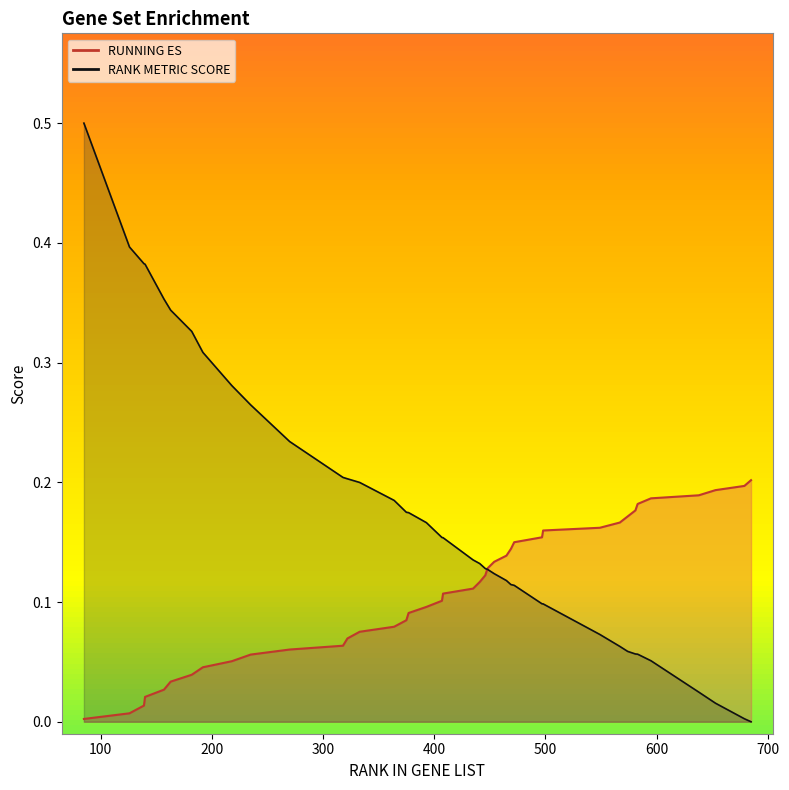

Reading left to right, extract all data points from this chart.

RUNNING ES: 85=0.0	126=0.0	139=0.0	140=0.0	157=0.0	163=0.0	182=0.0	192=0.0	218=0.1	235=0.1	270=0.1	318=0.1	322=0.1	333=0.1	364=0.1	375=0.1	377=0.1	393=0.1	407=0.1	408=0.1	435=0.1	441=0.1	446=0.1	448=0.1	454=0.1	465=0.1	469=0.1	472=0.1	497=0.2	498=0.2	549=0.2	567=0.2	574=0.2	581=0.2	583=0.2	595=0.2	638=0.2	653=0.2	679=0.2	685=0.2
RANK METRIC SCORE: 85=0.5	126=0.4	139=0.4	140=0.4	157=0.4	163=0.3	182=0.3	192=0.3	218=0.3	235=0.3	270=0.2	318=0.2	322=0.2	333=0.2	364=0.2	375=0.2	377=0.2	393=0.2	407=0.2	408=0.2	435=0.1	441=0.1	446=0.1	448=0.1	454=0.1	465=0.1	469=0.1	472=0.1	497=0.1	498=0.1	549=0.1	567=0.1	574=0.1	581=0.1	583=0.1	595=0.1	638=0.0	653=0.0	679=0.0	685=0.0